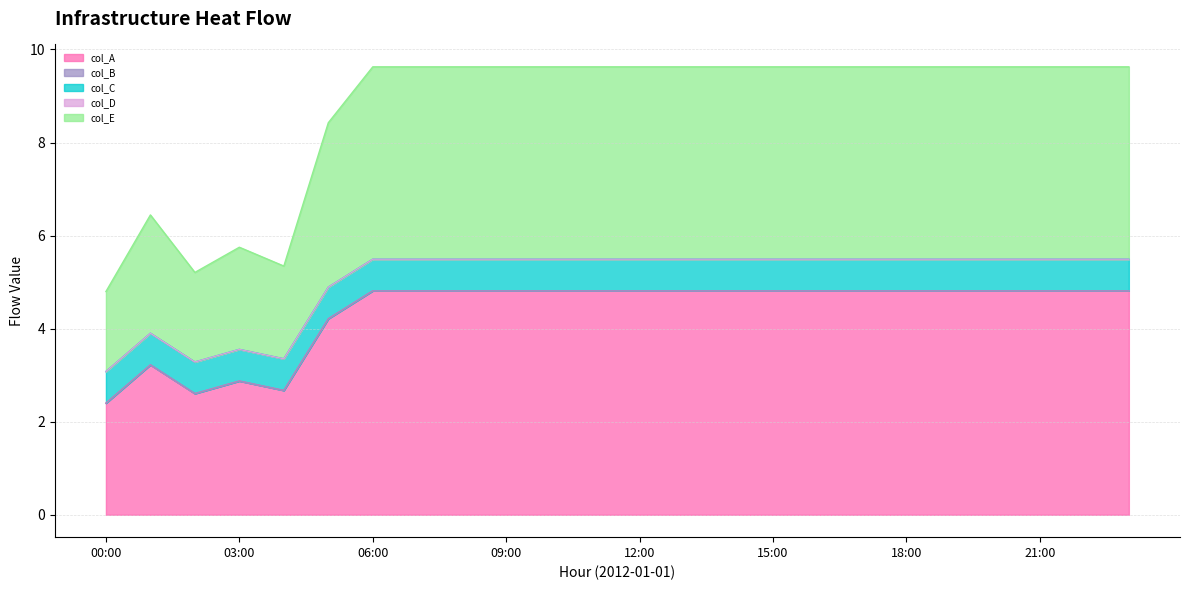

At which category is the sum across all series the highest?

07:00